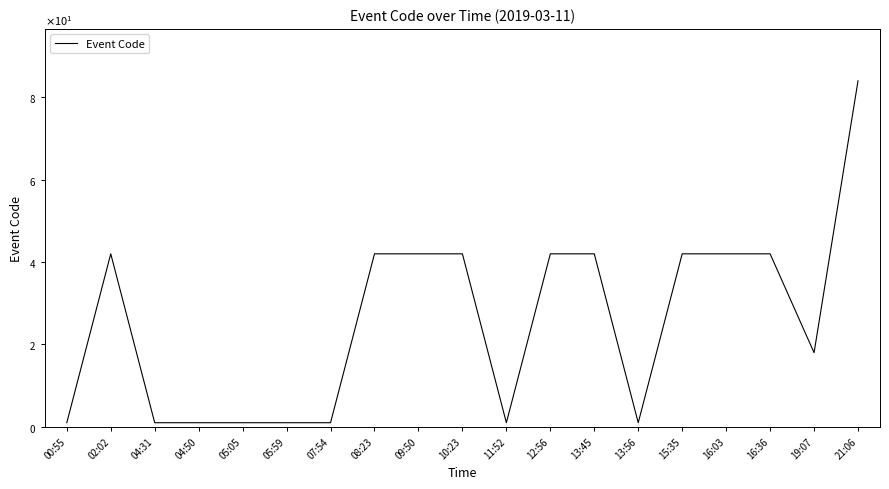

Does the chart have visible grid lines?

No